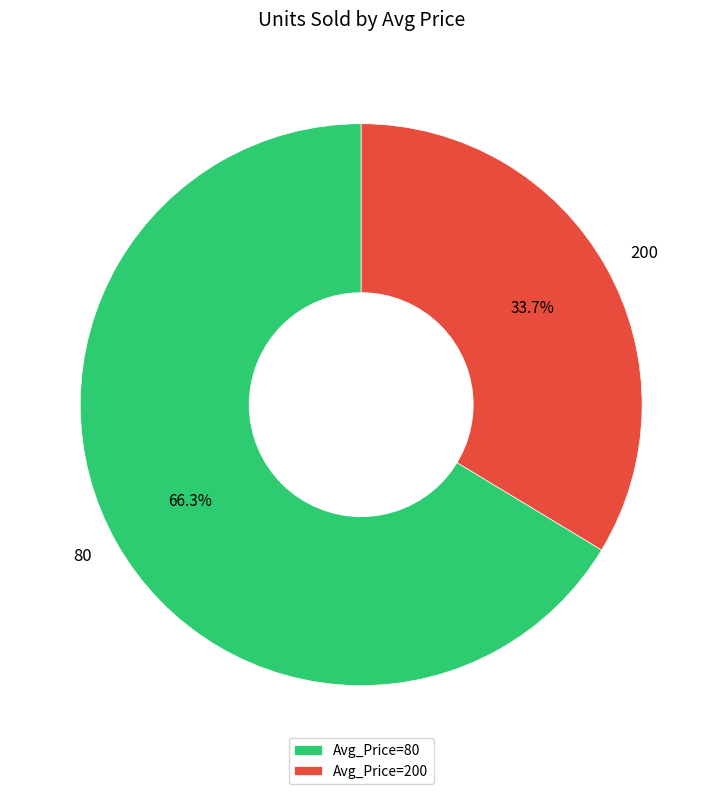

How many segments does this pie chart have?

2